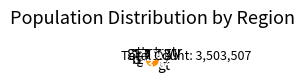

Does yyyy represent more than half of the total?

No